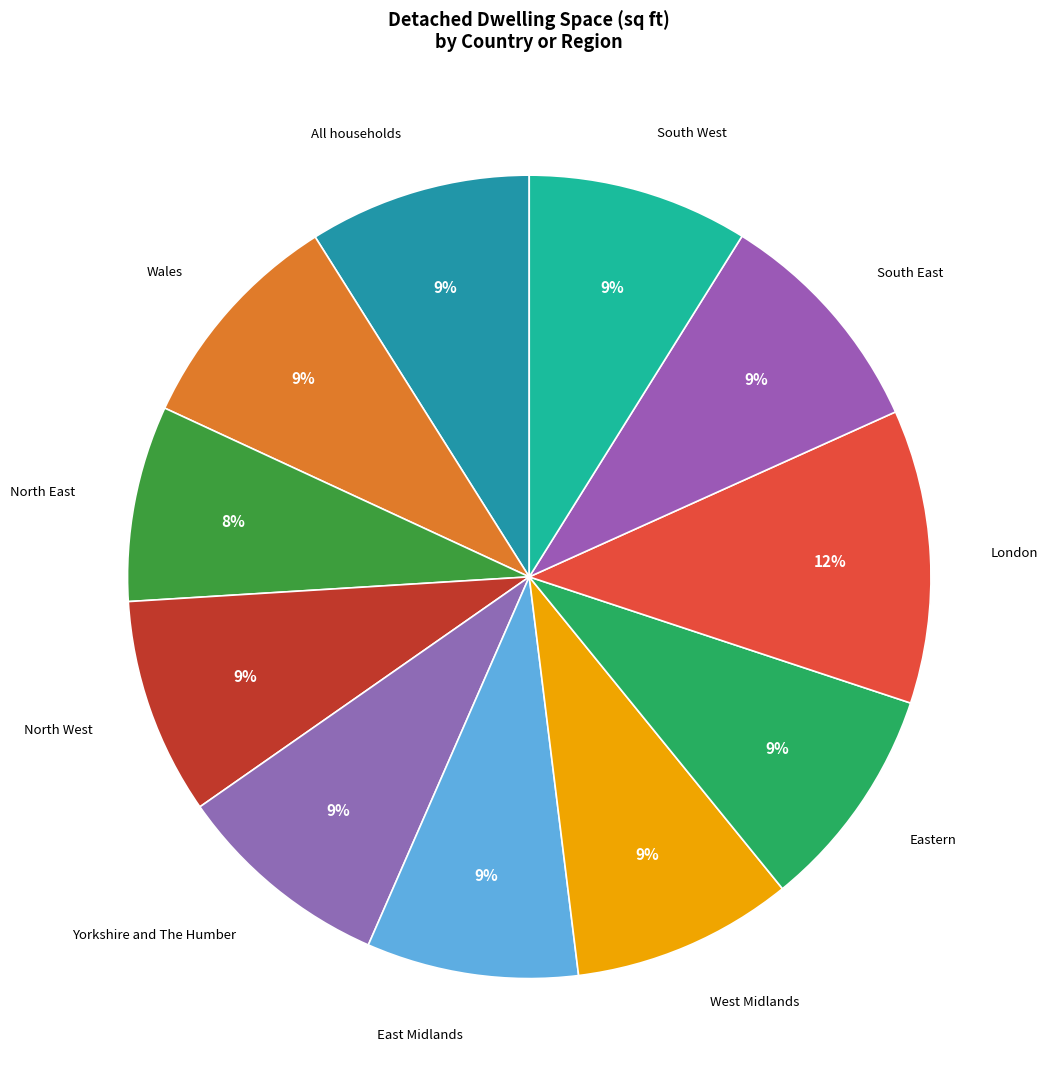

Is the sum of Wales and East Midlands greater than half?

No